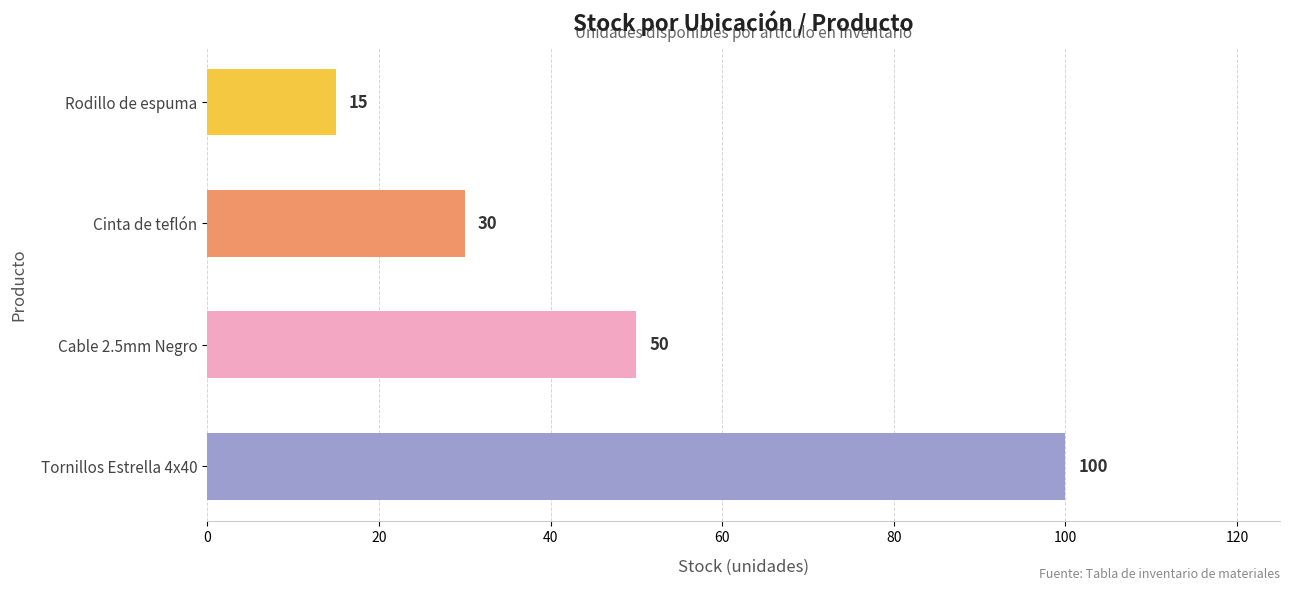

Are the bars horizontal?

Yes